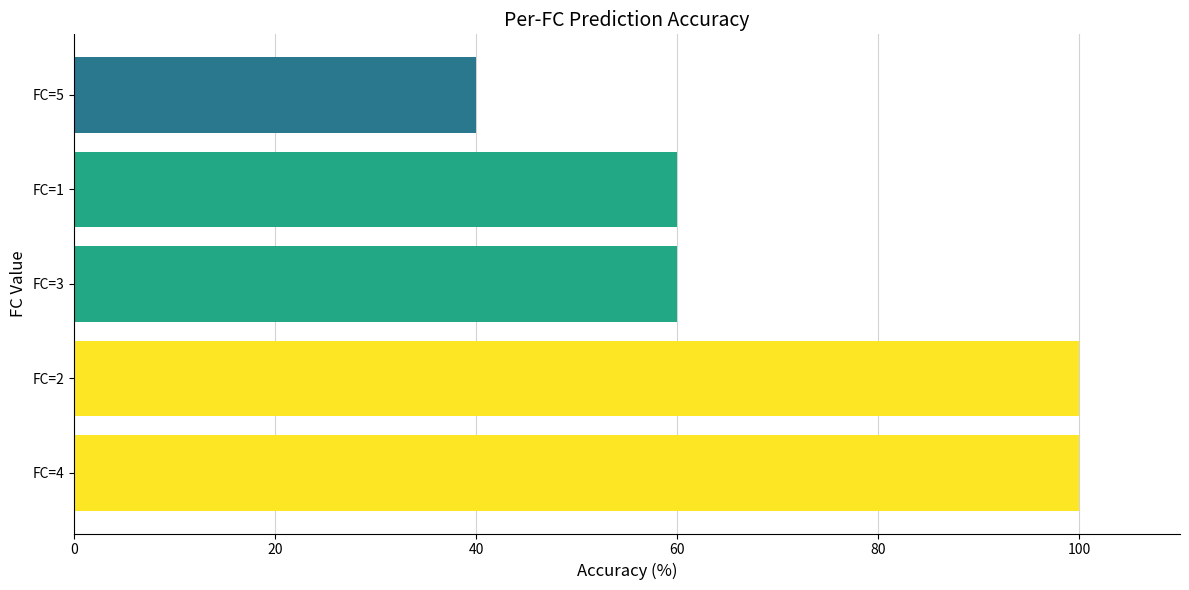

The chart shows a value of 41 at FC=3. True or false?

False